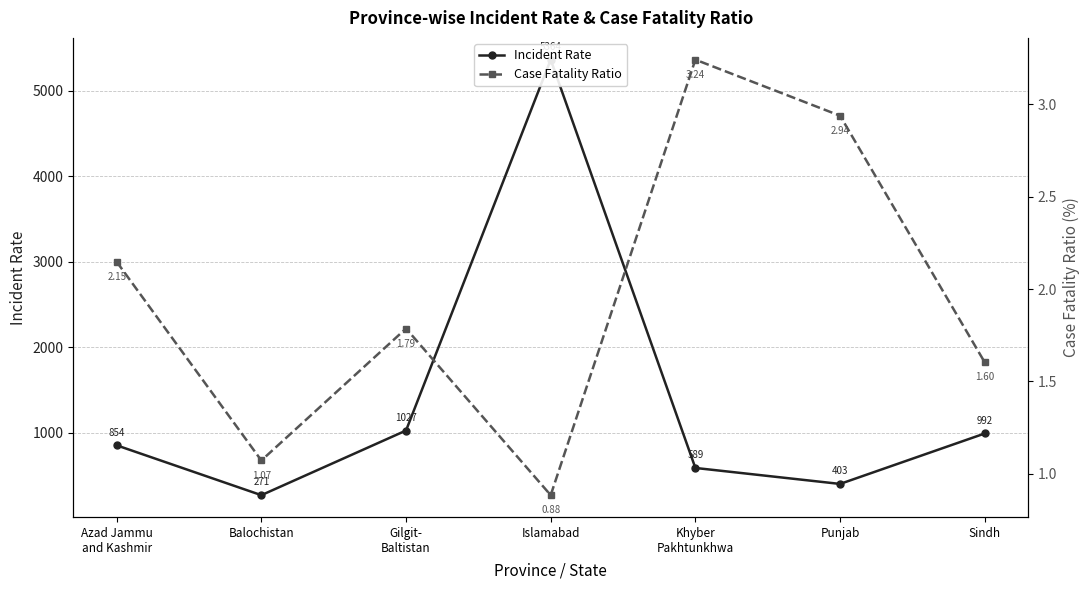

Does the chart have visible grid lines?

Yes